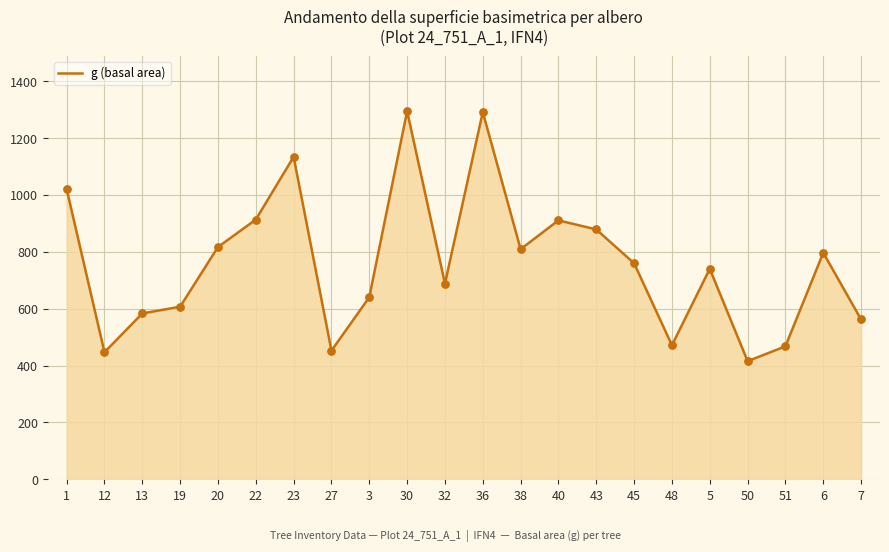

Which has a higher value, 23 or 43?

23